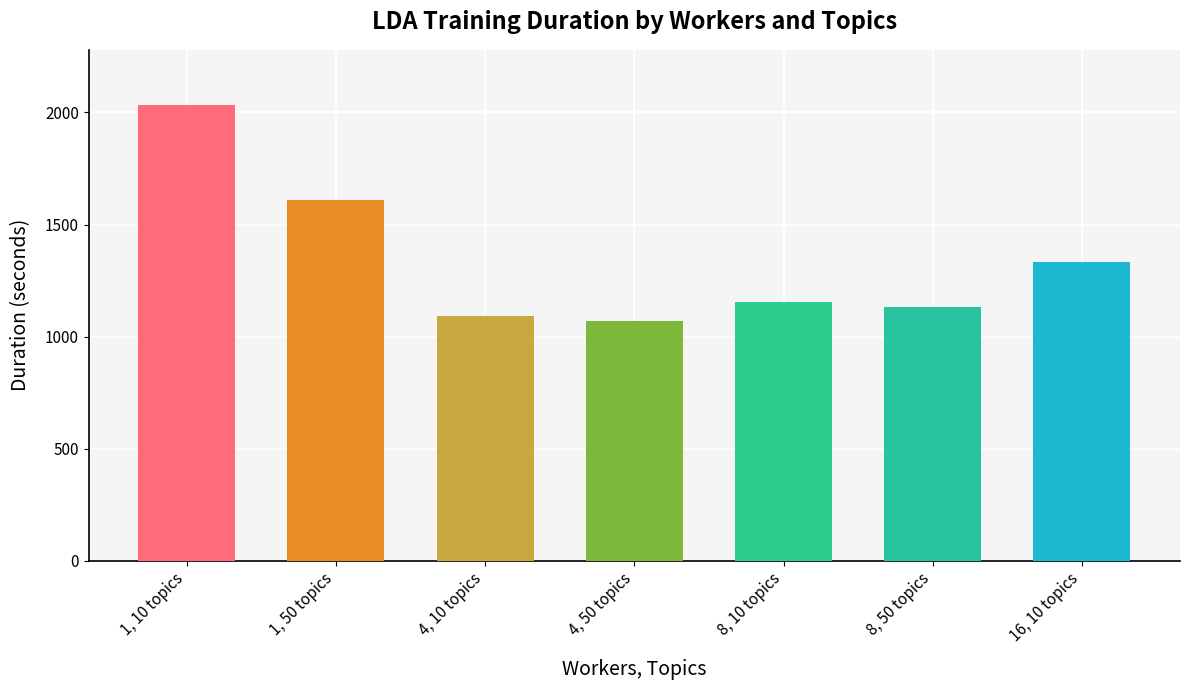

Reading left to right, extract all data points from this chart.

2035.2	1611.6	1093.4	1068.0	1154.9	1133.3	1333.4